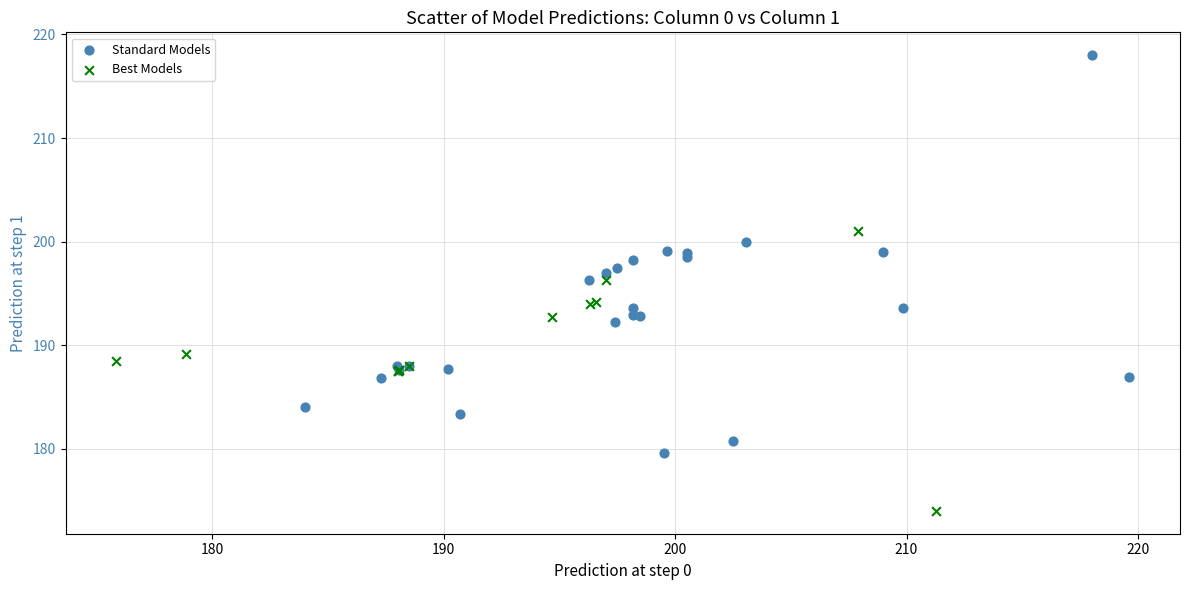

Which series has the largest Y range (max minus min)?

Standard Models